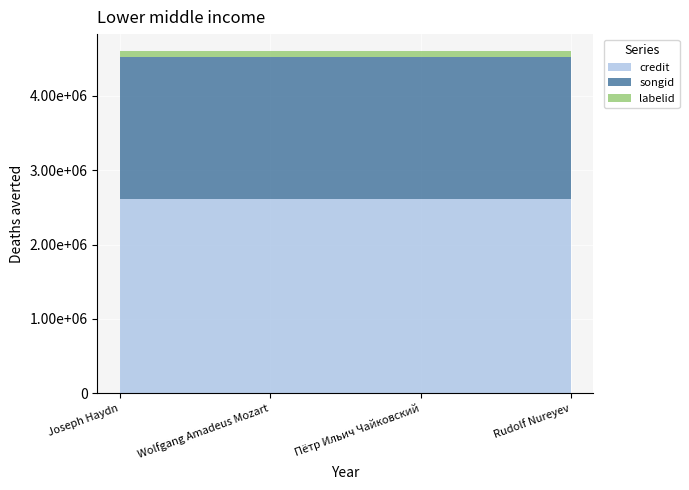

Reading left to right, list all the values displayed in this chart.

credit: Joseph Haydn=2609383	Wolfgang Amadeus Mozart=2609383	Пётр Ильич Чайковский=2609383	Rudolf Nureyev=2609383
songid: Joseph Haydn=1909870	Wolfgang Amadeus Mozart=1909870	Пётр Ильич Чайковский=1909870	Rudolf Nureyev=1909870
labelid: Joseph Haydn=82639	Wolfgang Amadeus Mozart=82639	Пётр Ильич Чайковский=82639	Rudolf Nureyev=82639